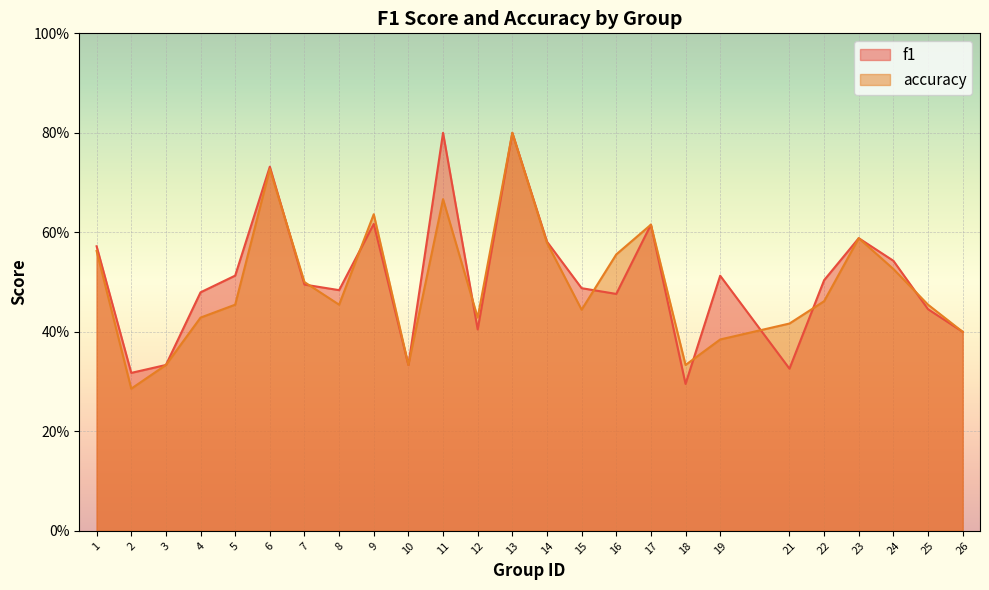

At which label does f1 reach its minimum?

18